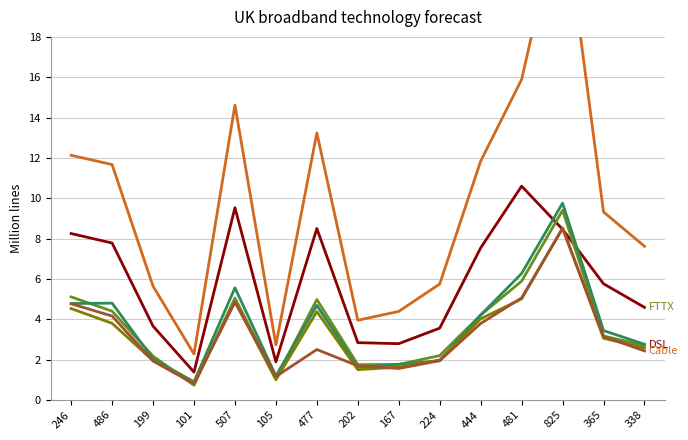

Which series has the largest range (max minus min)?

Cable